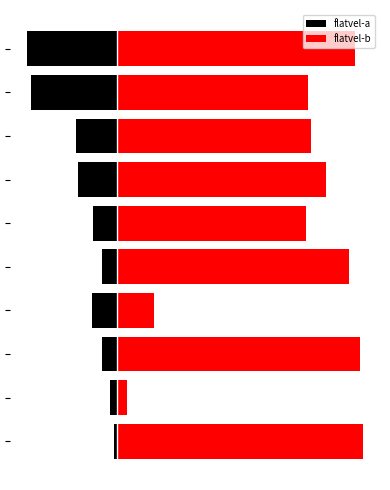

Reading right to left, transcribe all the data shown in this chart.

flatvel-a: -273.4	-260.1	-126.1	-118.4	-74.3	-47.4	-75.2	-47.5	-23.1	-9.0
flatvel-b: 719.4	576.6	586.5	630.6	570.4	701.7	110.5	733.2	28.1	743.2